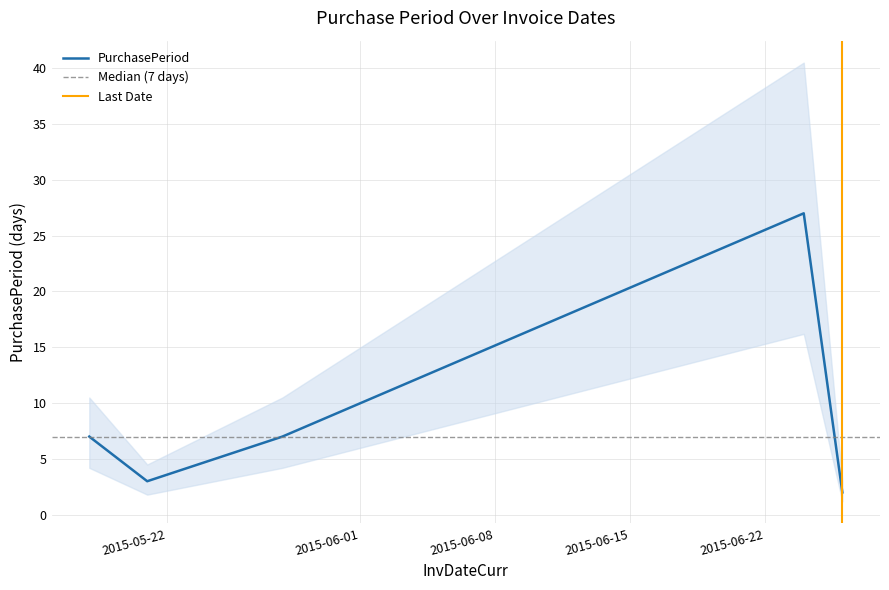

Is it true that the value at 2015-06-26 is 3?

False